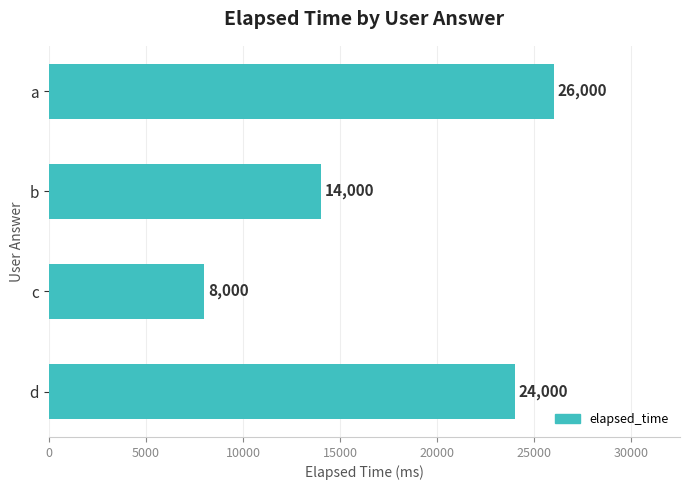

What is the difference between the values at d and c?

16000